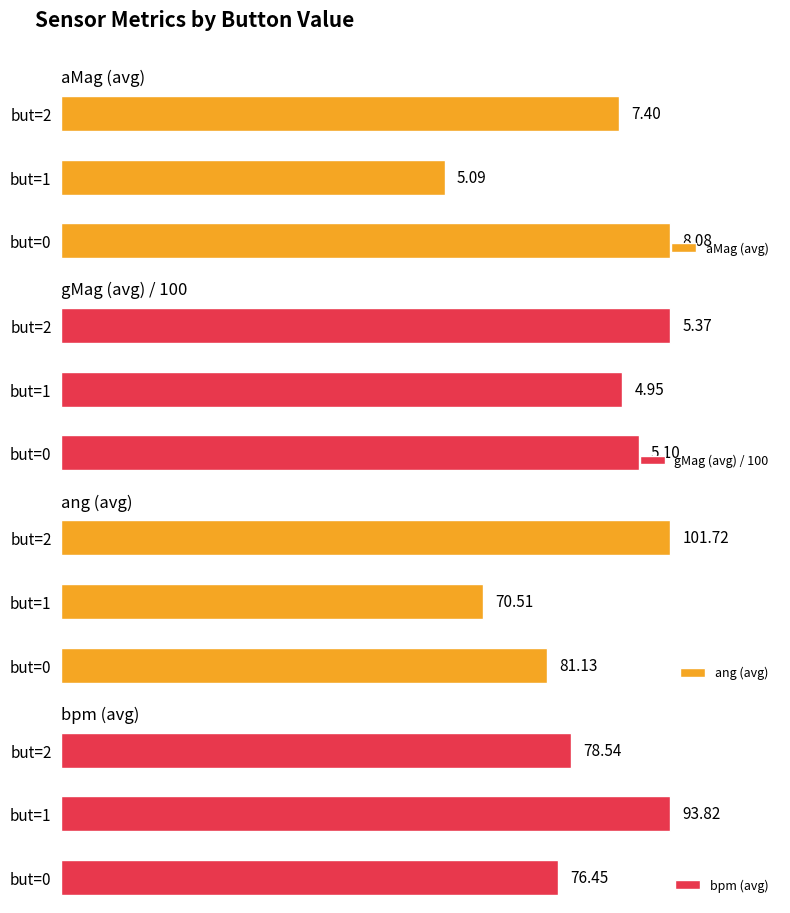

What is the maximum value shown in the chart?

101.7